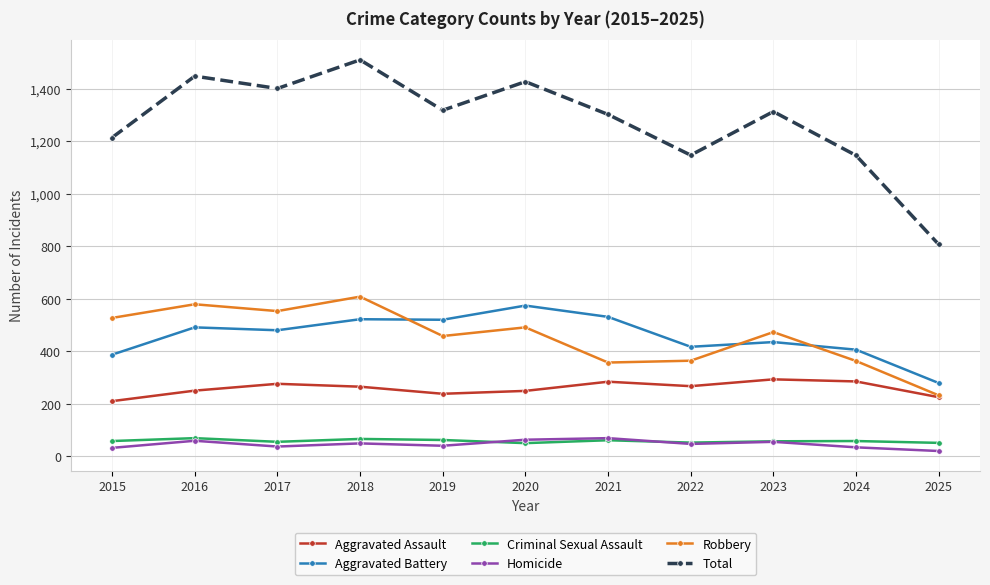

True or false: Robbery has a value of 458 at 2019.

True